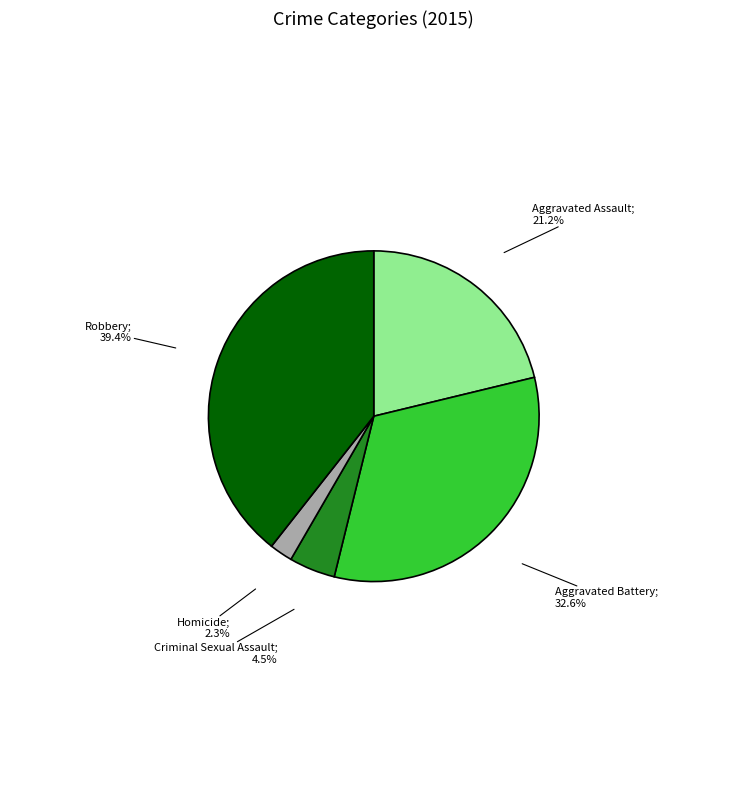

Does any single category account for the majority?

No